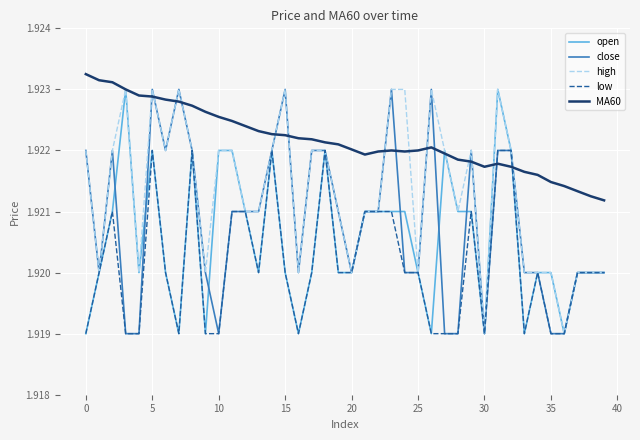

Which series has the largest total across all categories?

MA60